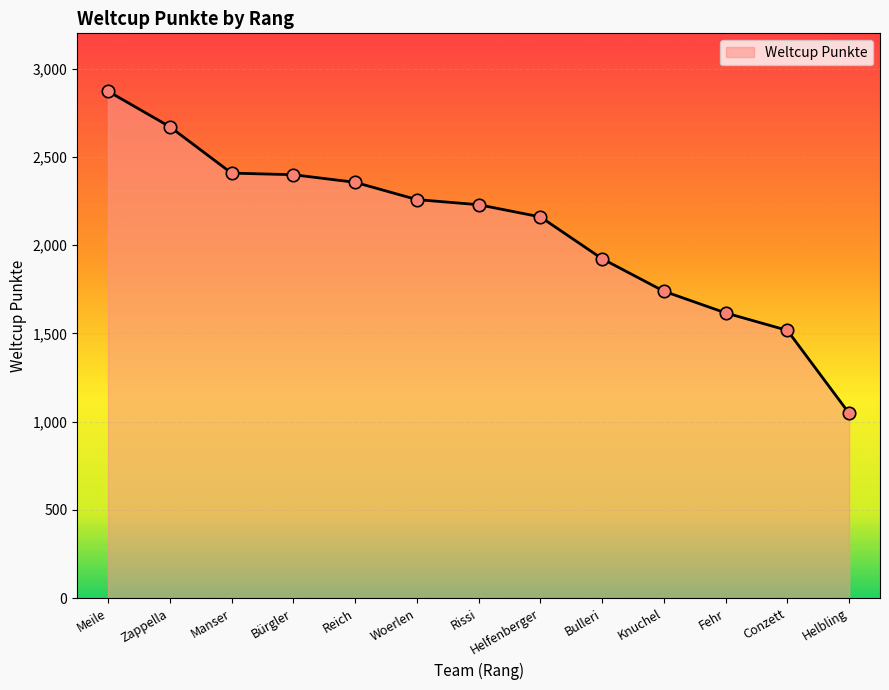

Which has a higher value, Manser or Rissi?

Manser